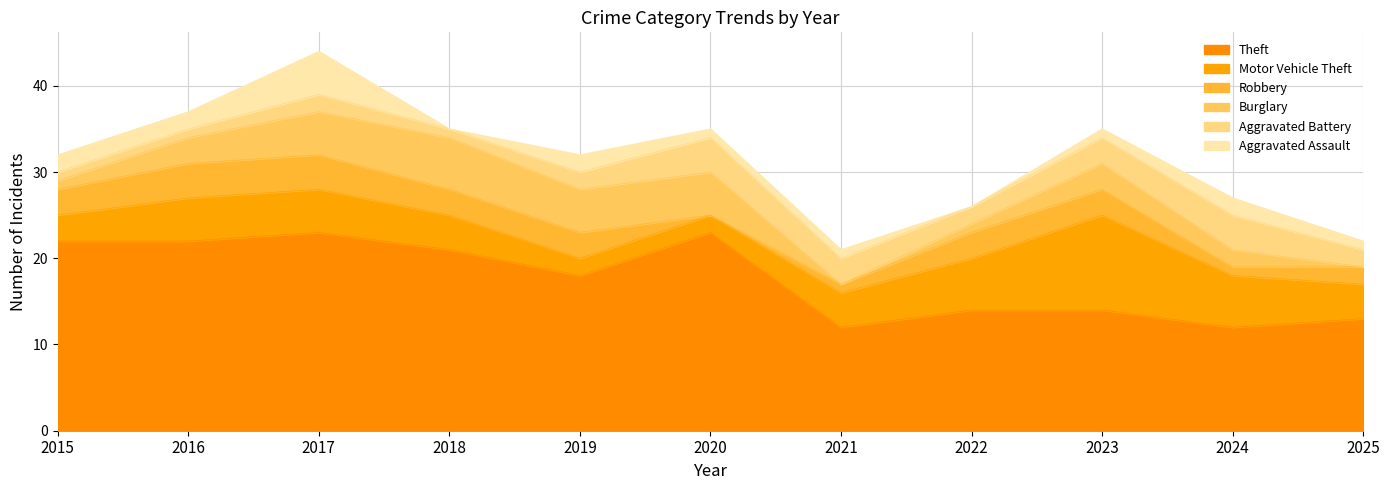

What value does the Burglary series have at 2015?

1